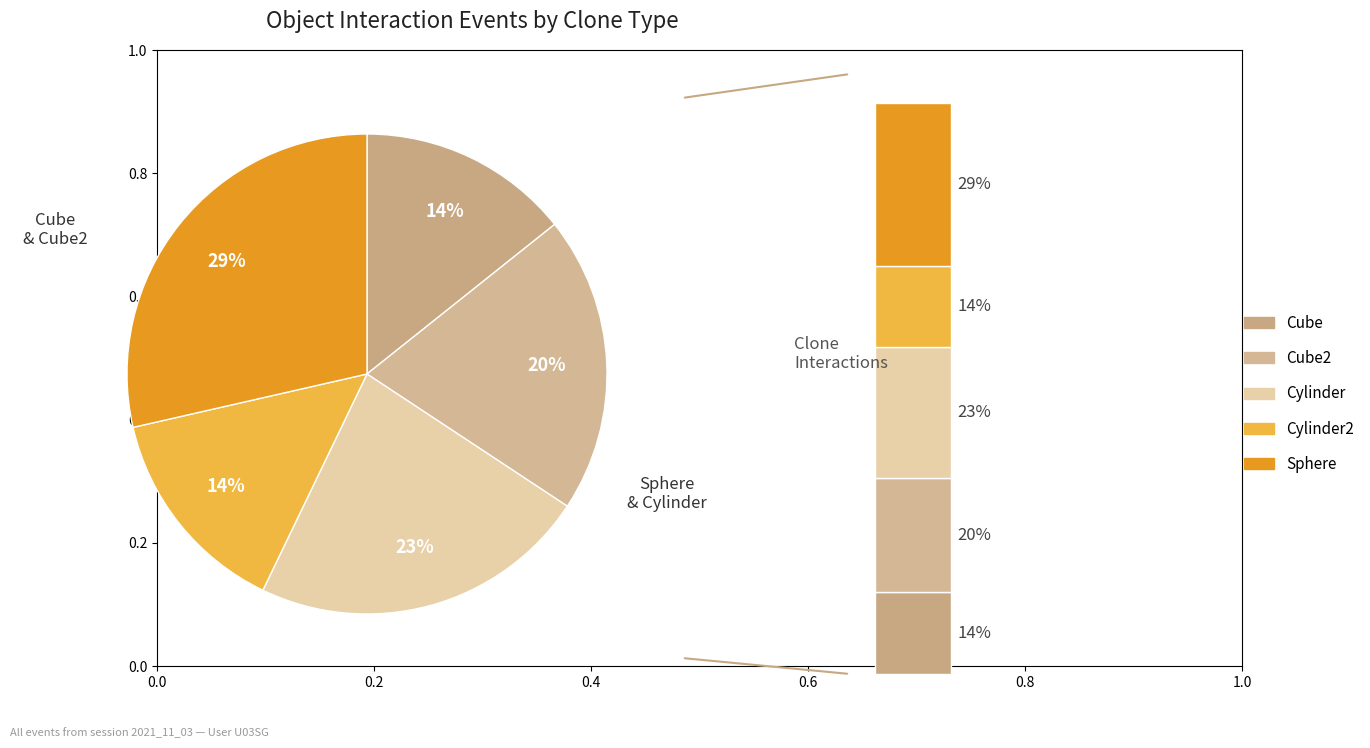

What is the total percentage of Cube2 and Cylinder?

42.9%